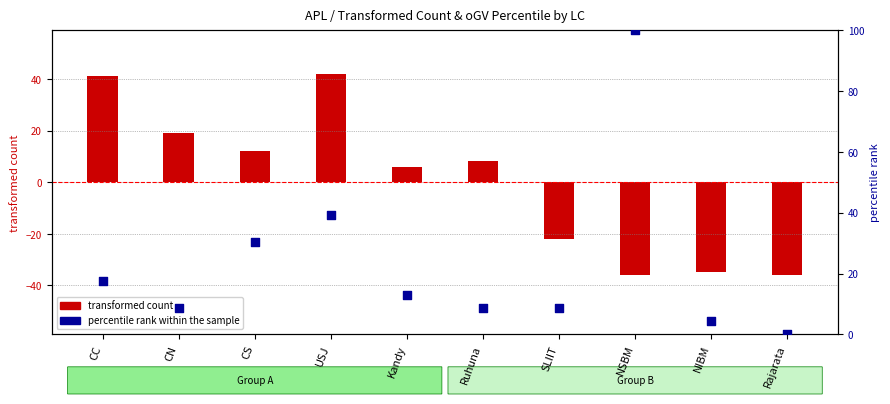

What is the change in value from CS to NSBM?

+69.6